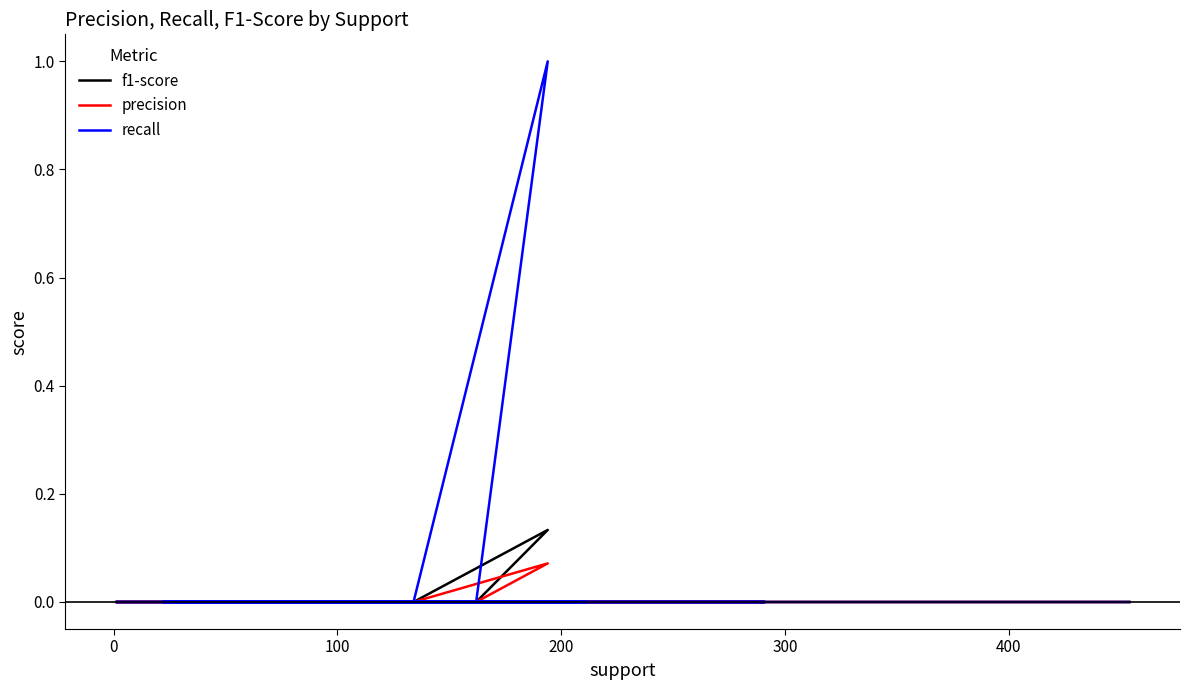

The value of precision at 8 is 0.0. True or false?

False